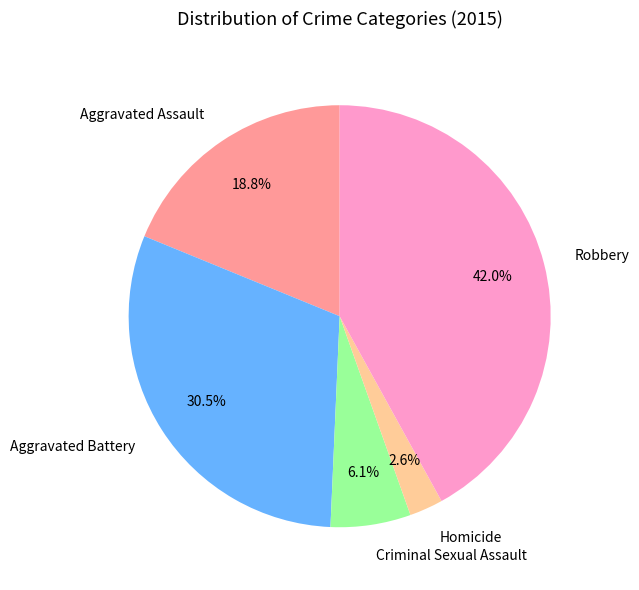

To the nearest percent, what portion does Aggravated Assault represent?

19%